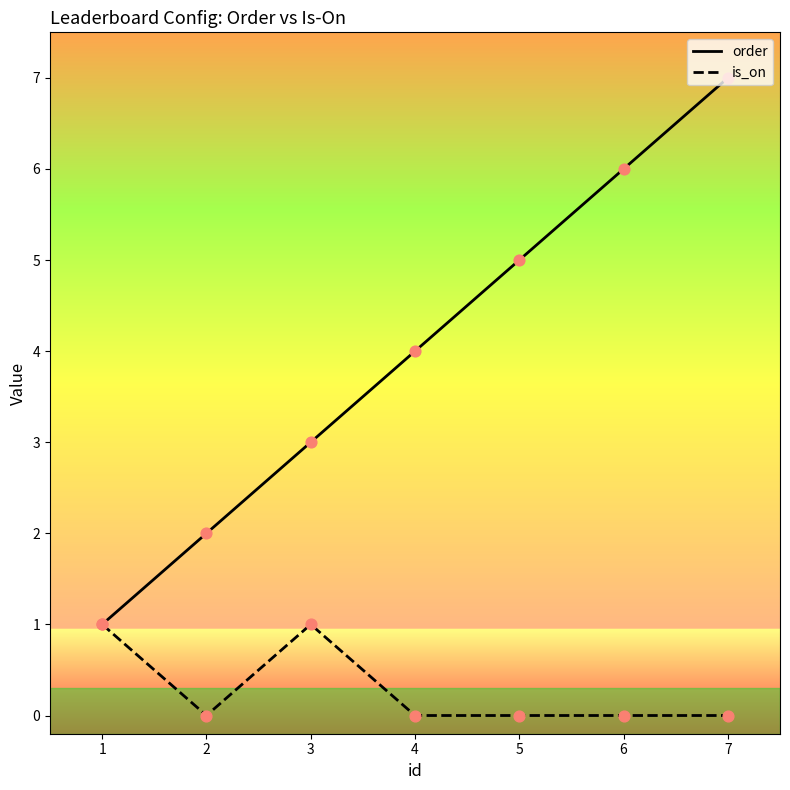

List the labels in order of order value, largest first.

7, 6, 5, 4, 3, 2, 1